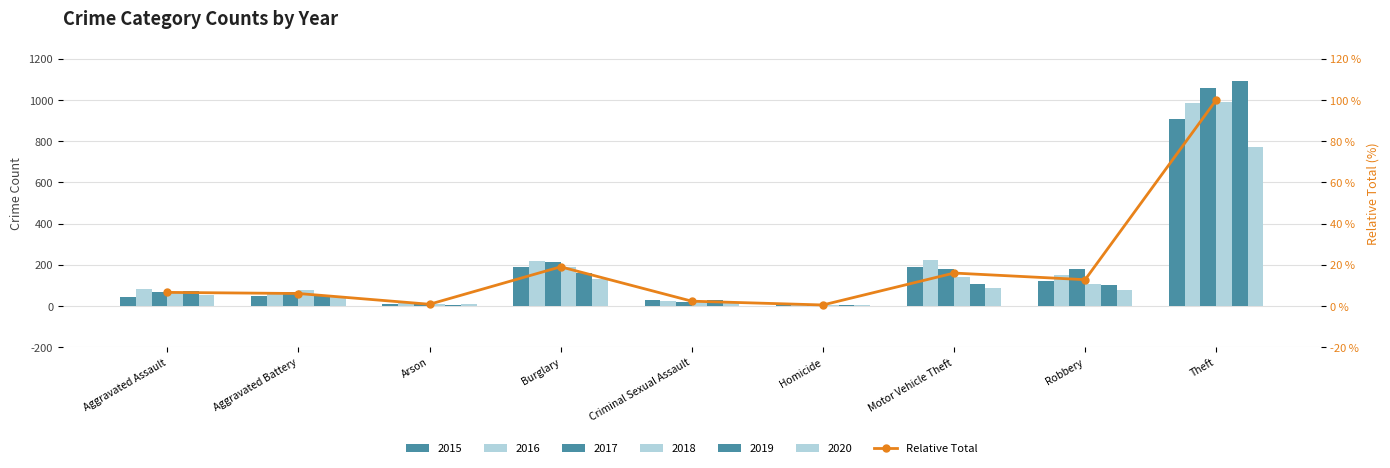

What is the sum of the values at Theft and Motor Vehicle Theft?

115.9